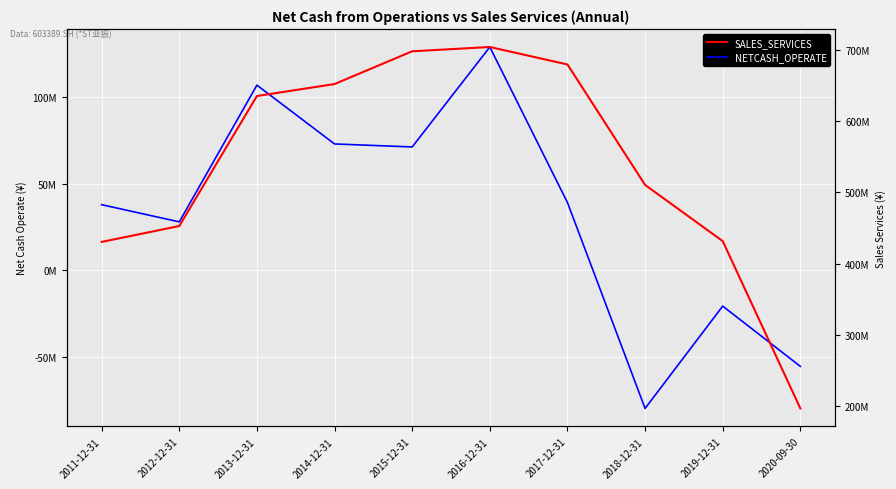

What is the highest value of the SALES_SERVICES series?

704565585.3